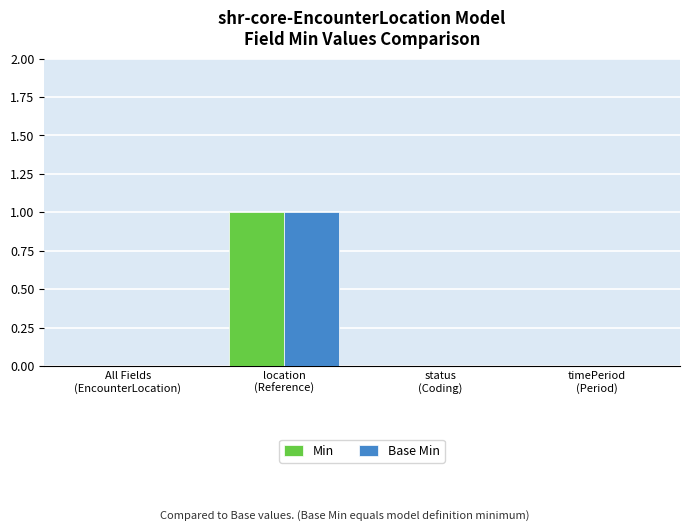

True or false: Base Min has a value of 0 at location
(Reference).

False